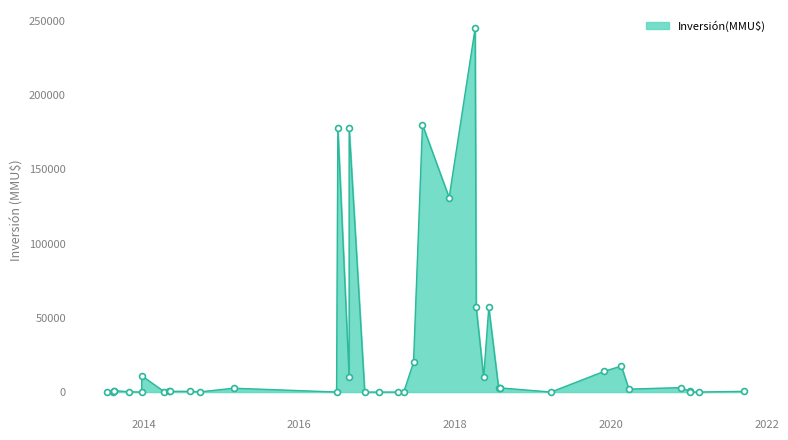

Between 22/08/2016 and 24/07/2018, which is larger?

22/08/2016